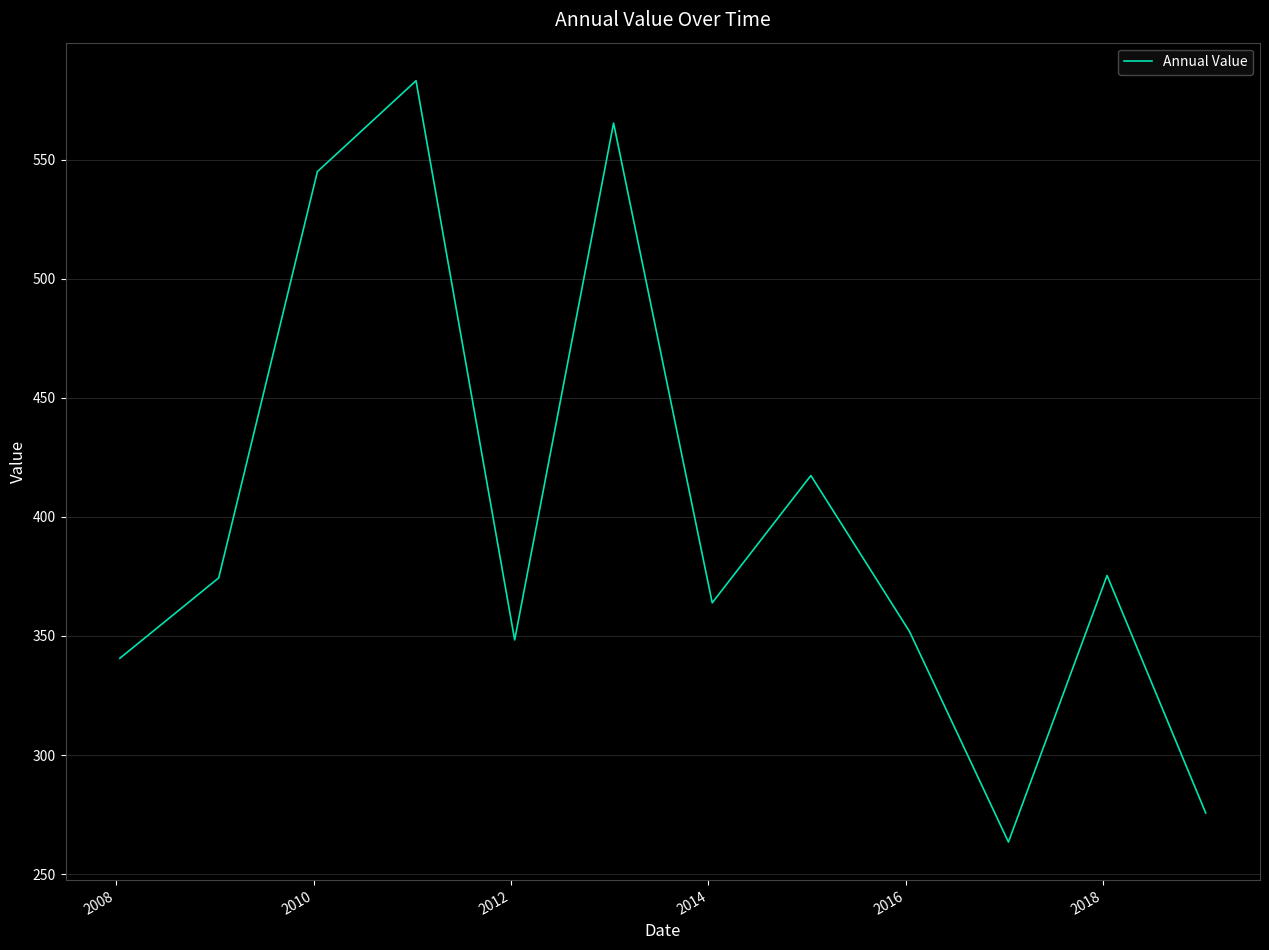

What is the smallest value displayed?

263.4